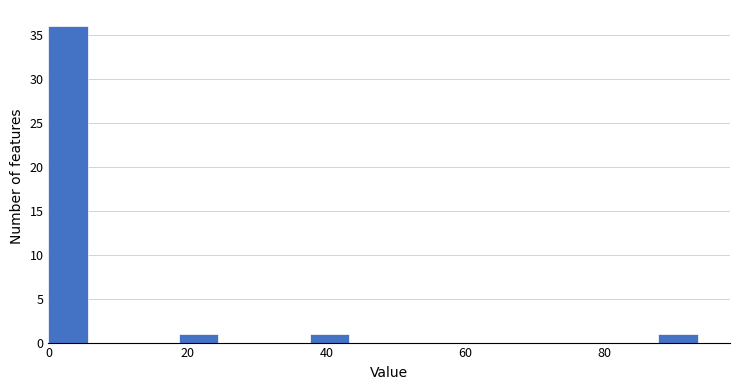

Read against the x-axis, roughly where is the centre of the tallest bar?

2